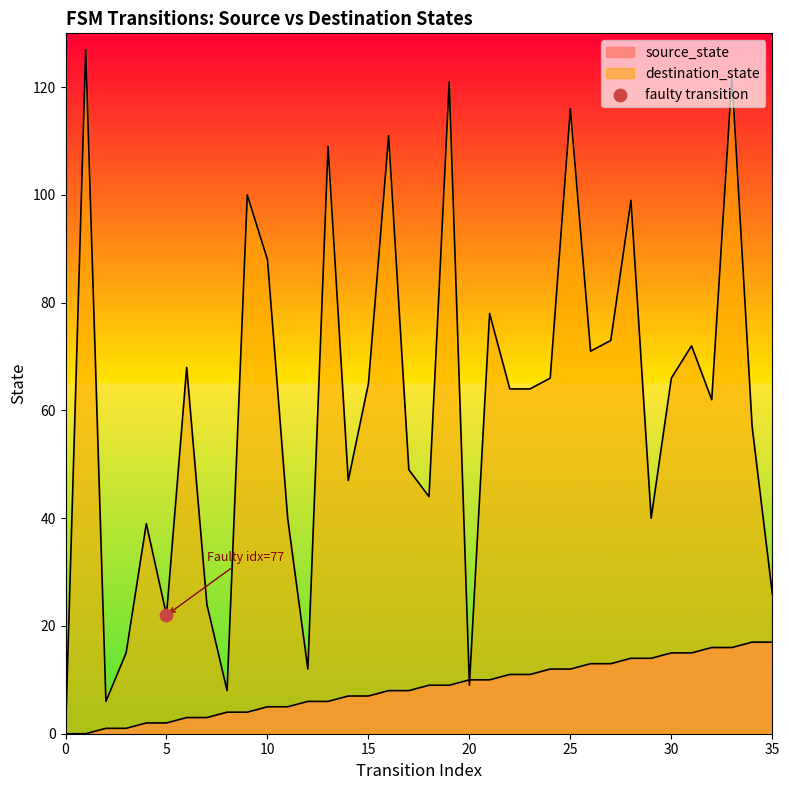

At how many categories does at least one series exceed 103?

6